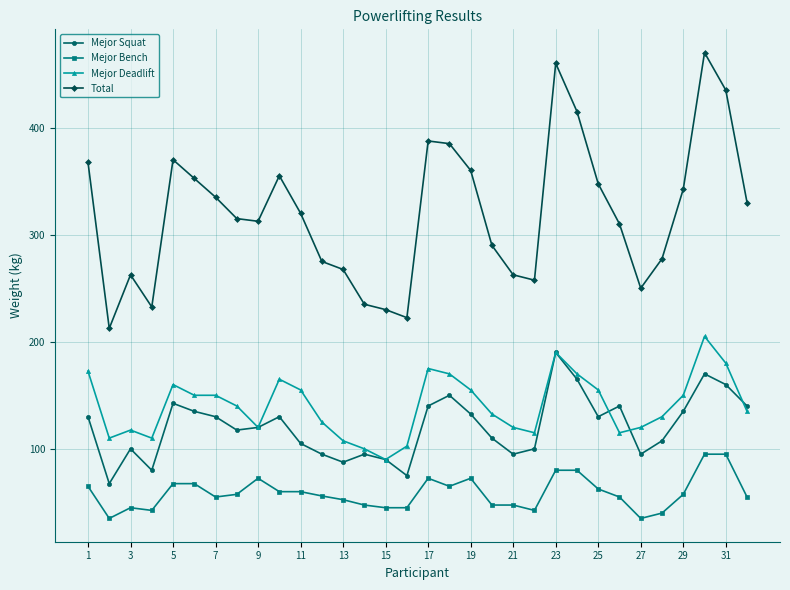

What is the maximum value for Mejor Bench?

95.0